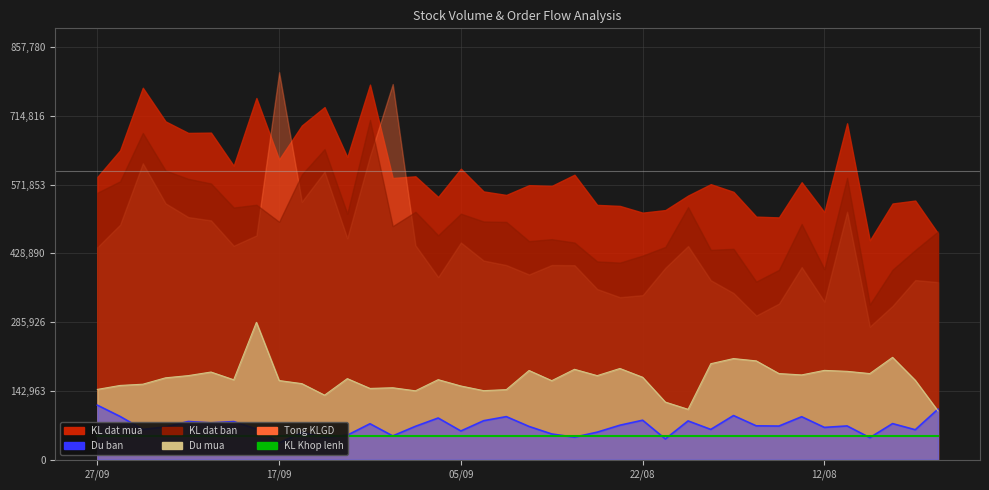

What is the sum of all Du ban line values?

2653130